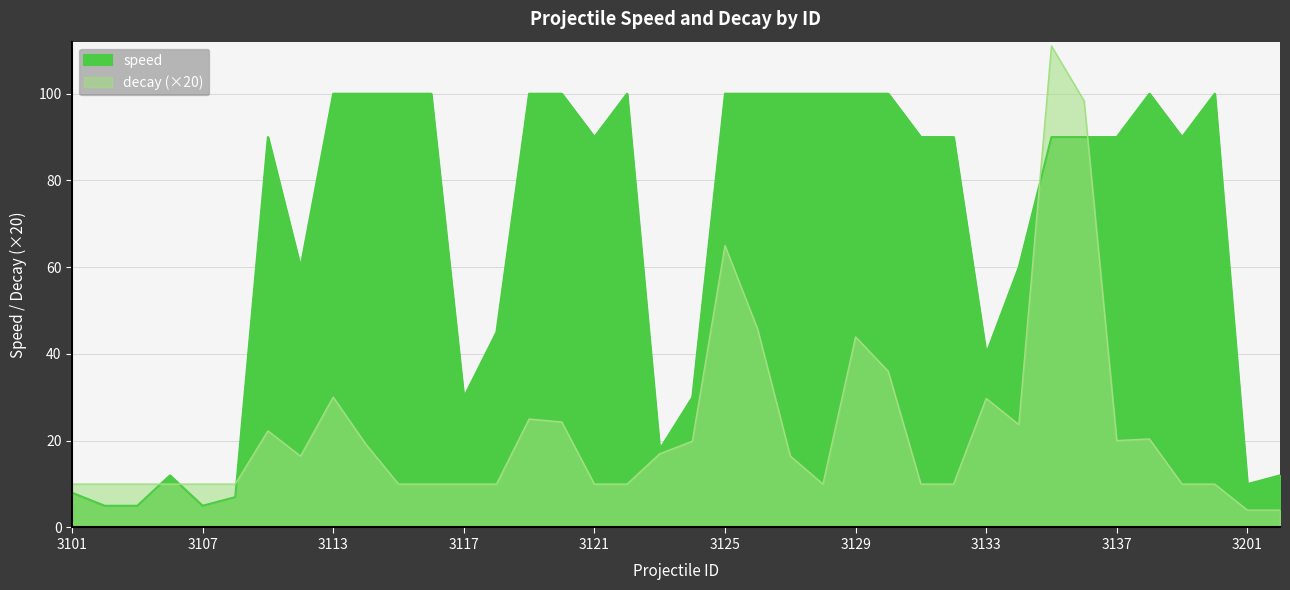

Rank the series at 3112 from highest to lowest value.

speed, decay